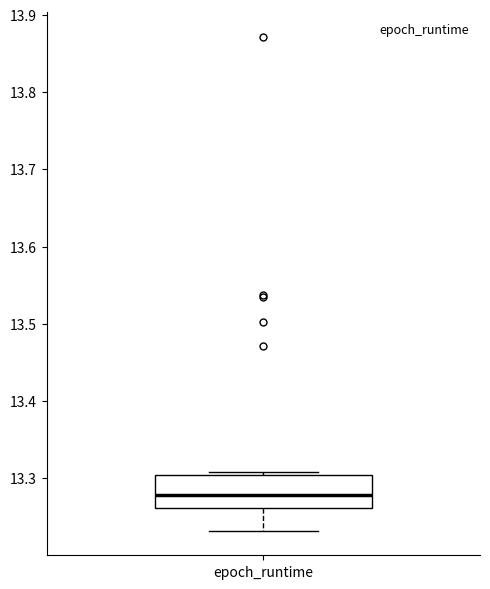

Read this box plot against the y-axis: the position of the median line, the range covered by the box, and the ends of both whiskers. The values are not printed on the chart, so give them approximately, as read against the axis.

median 13.28, box 13.26 to 13.30, whiskers 13.23 to 13.31